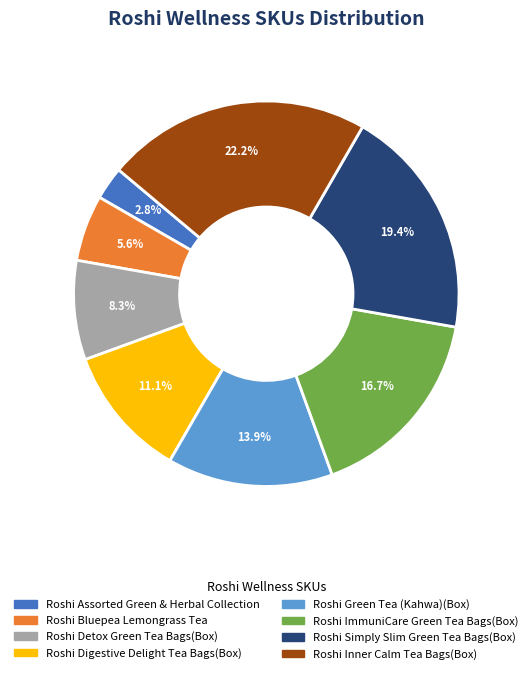

To the nearest percent, what portion does Roshi Digestive Delight Tea Bags(Box) represent?

11%